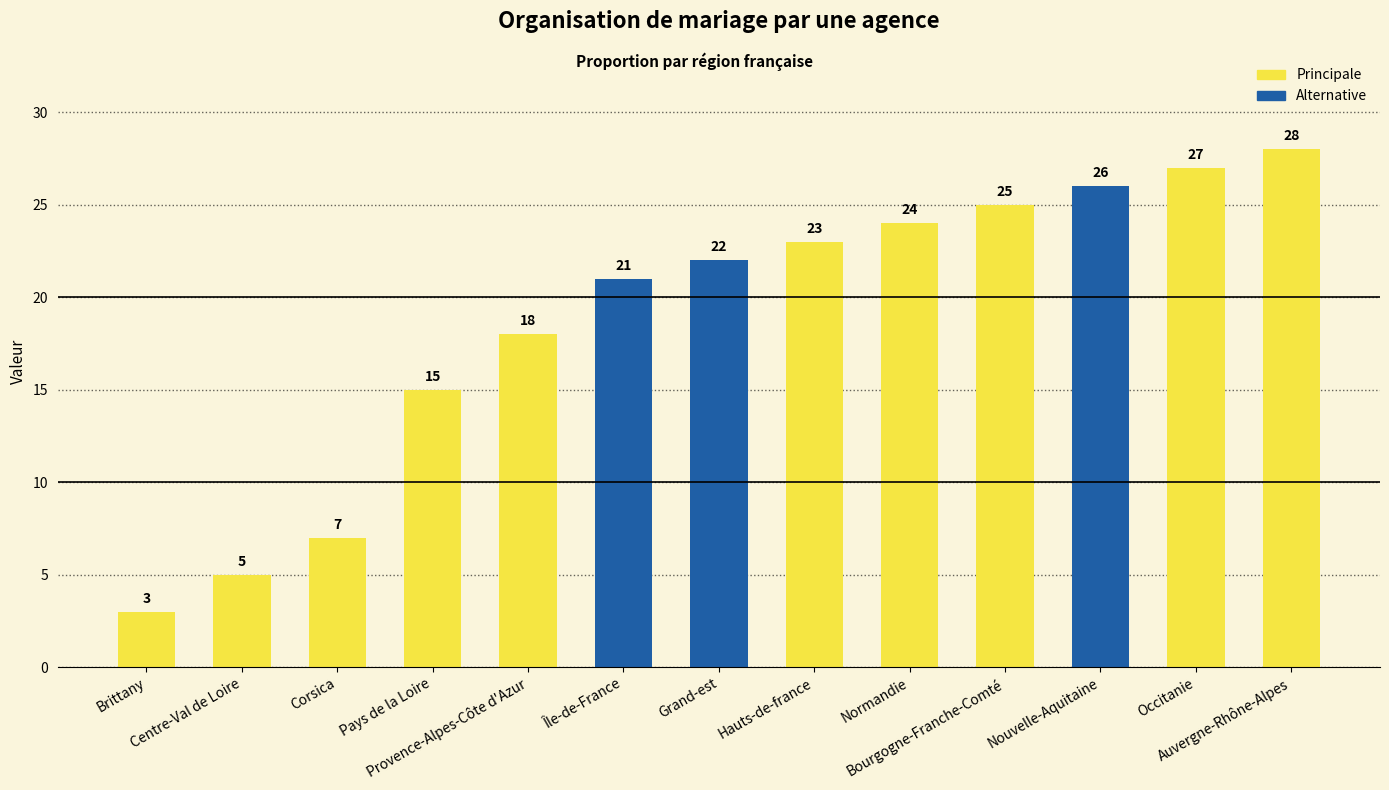

Between Corsica and Normandie, which is larger?

Normandie